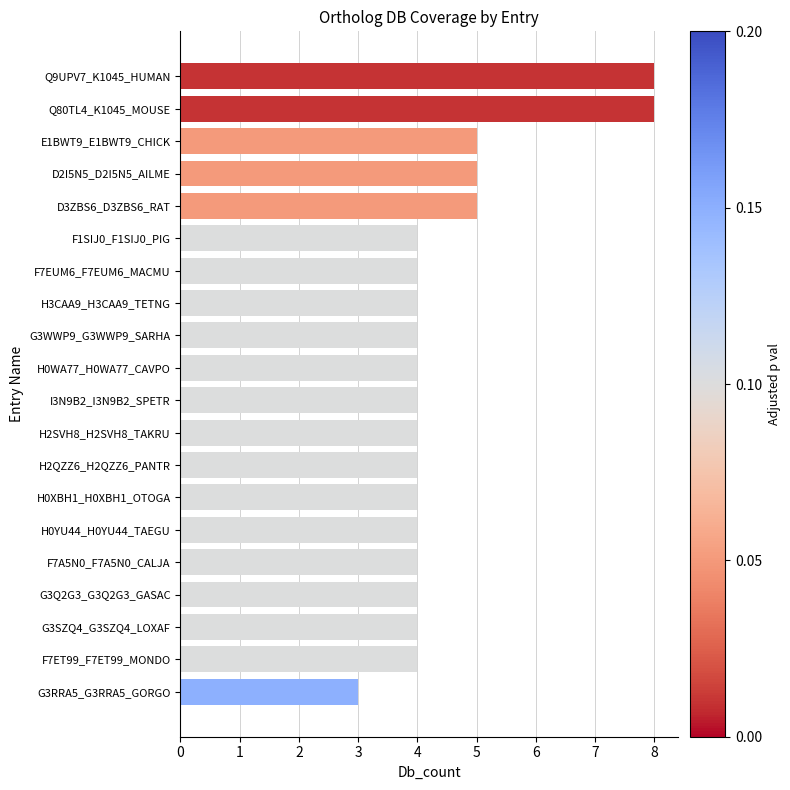

What is the value of the 19th bar from the top?

4